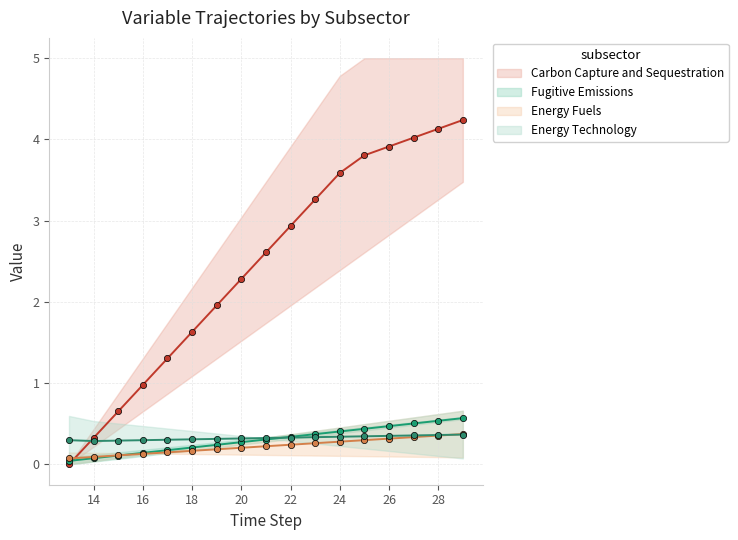

What is the spread (max minus min) of values at 18?

1.5